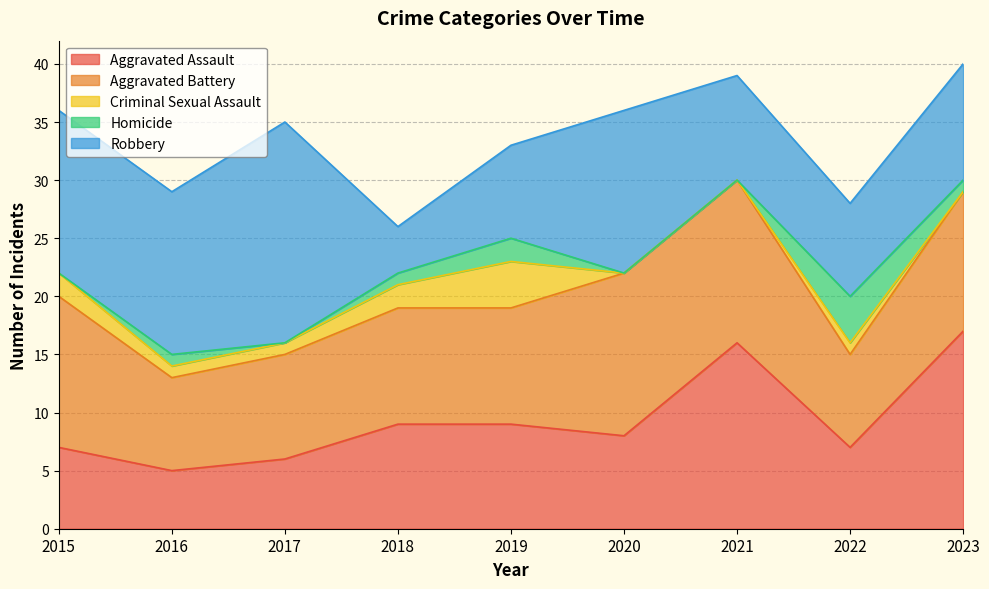

Which category has the lowest value in the Homicide series?

2015